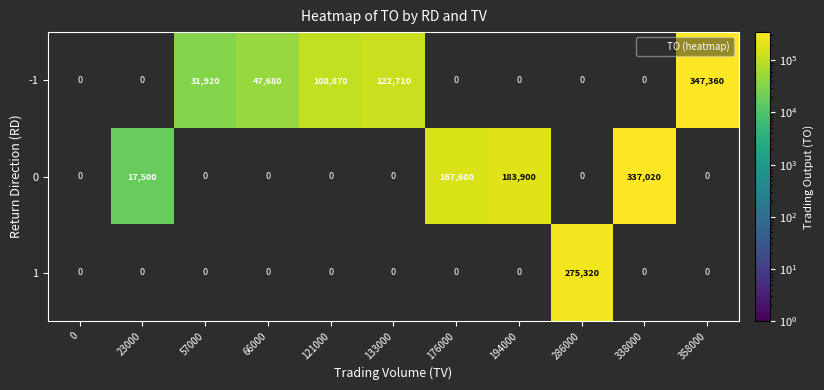

The -1 series shows -177475 at 176000. True or false?

False